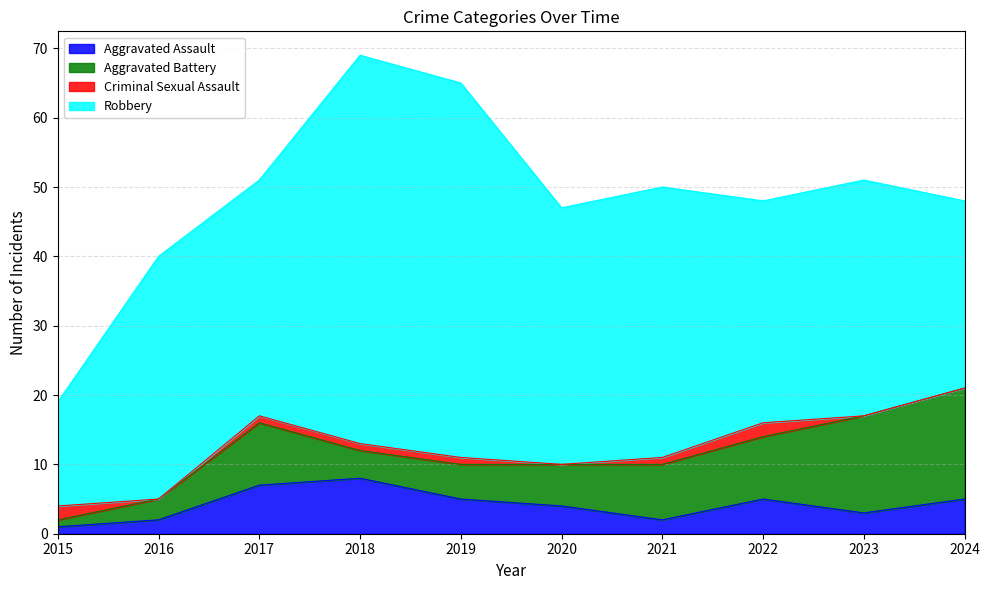

What is the spread (max minus min) of values at 2023?

34